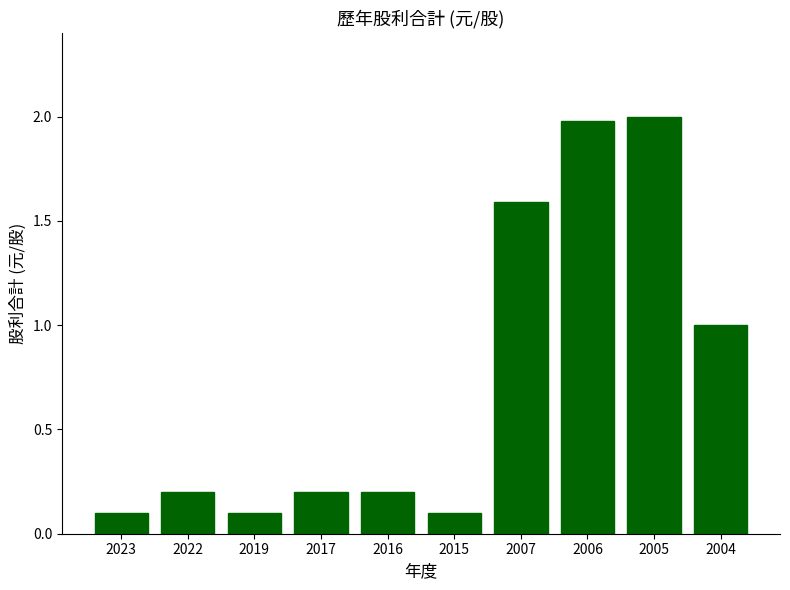

What is the maximum value shown in the chart?

2.0